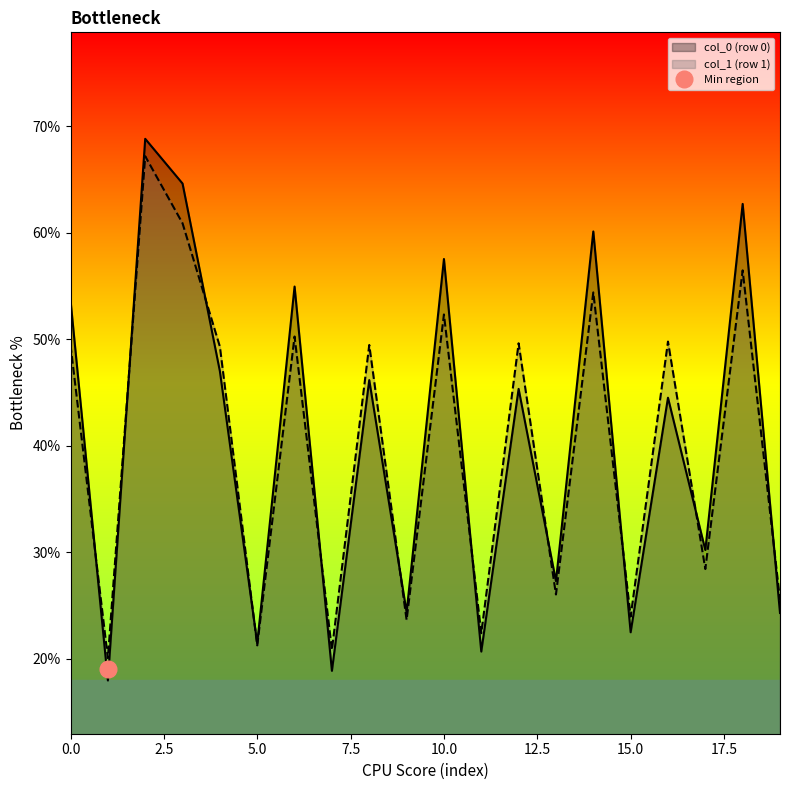

What is the lowest value of the col_0 (row 0) series?

18.0